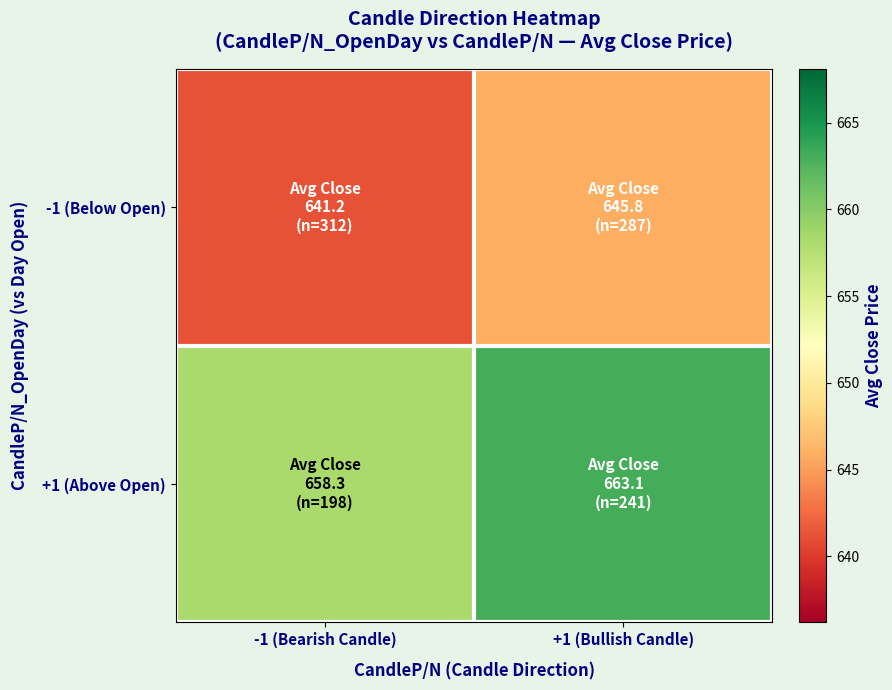

At which category is the sum across all series the highest?

+1 (Bullish Candle)